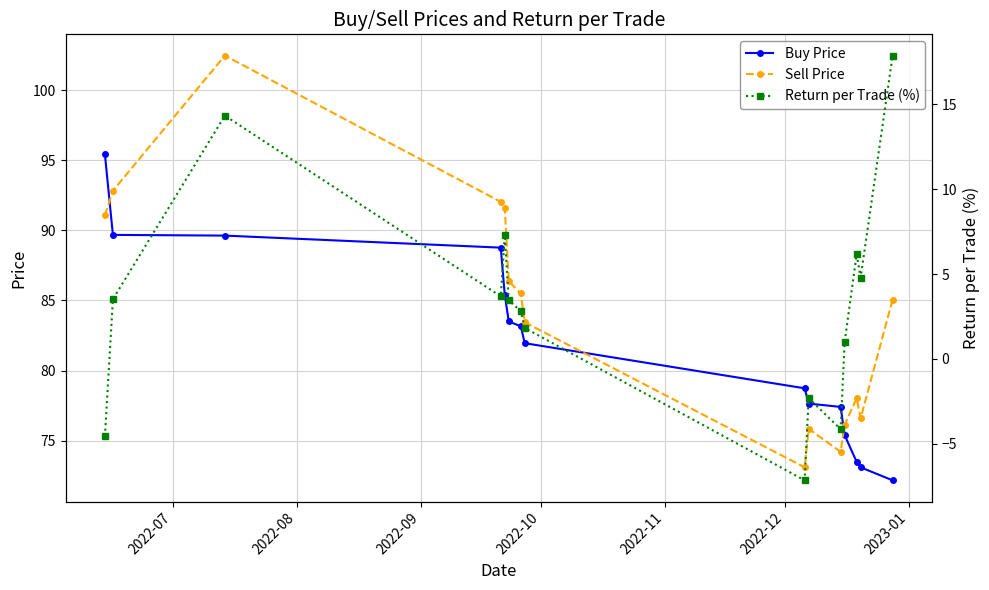

What is the lowest value of the Sell Price series?

73.1